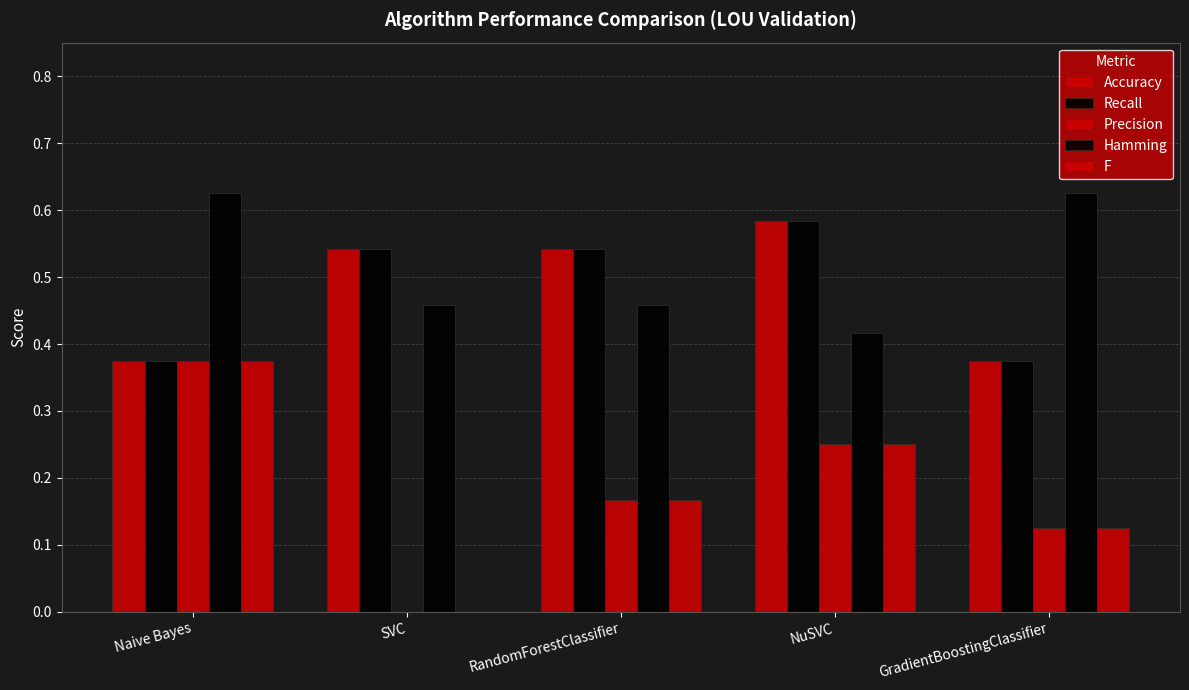

At which category is the sum across all series the highest?

Naive Bayes